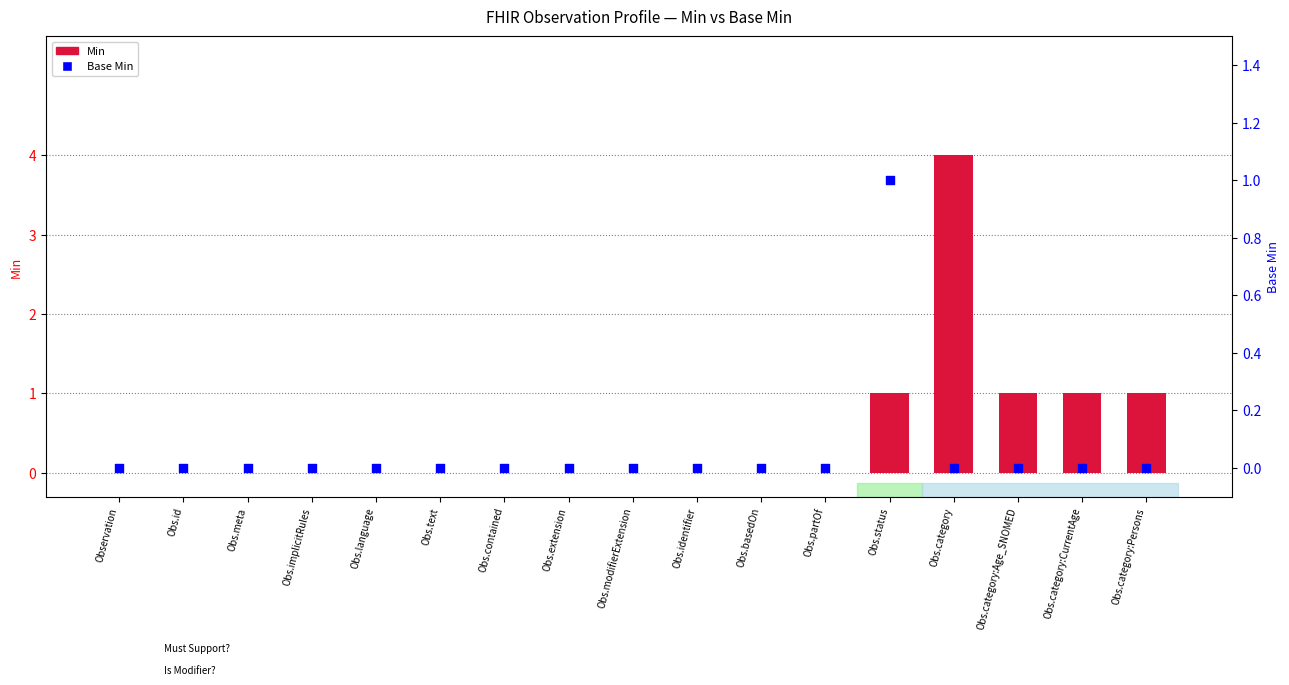

Which series has the largest total across all categories?

Min